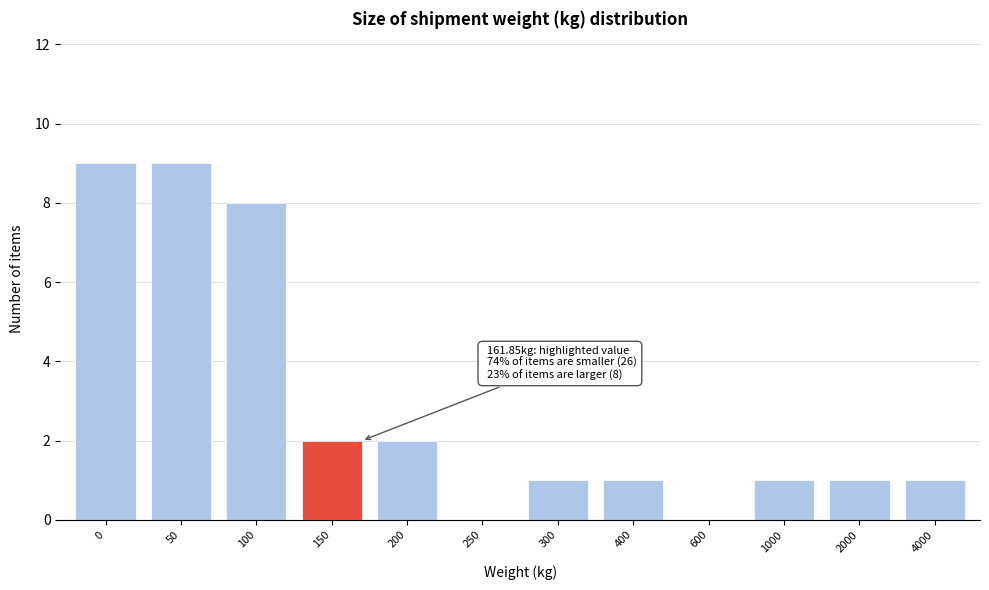

Reading left to right, transcribe all the data shown in this chart.

0=9	50=9	100=8	150=2	200=2	250=0	300=1	400=1	600=0	1000=1	2000=1	4000=1